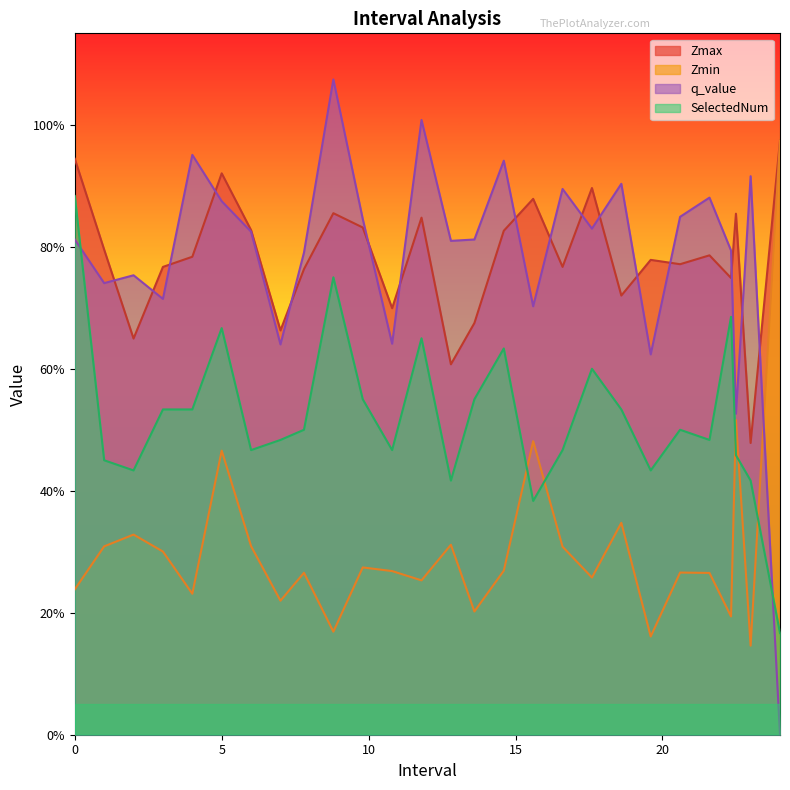

Reading right to left, extract all data points from this chart.

Zmax: 1.0	0.5	0.9	0.7	0.8	0.8	0.8	0.7	0.9	0.8	0.9	0.8	0.7	0.6	0.8	0.7	0.8	0.9	0.8	0.7	0.8	0.9	0.8	0.8	0.6	0.8	0.9
Zmin: 1.0	0.1	0.5	0.2	0.3	0.3	0.2	0.3	0.3	0.3	0.5	0.3	0.2	0.3	0.3	0.3	0.3	0.2	0.3	0.2	0.3	0.5	0.2	0.3	0.3	0.3	0.2
q_value: 0.0	0.9	0.5	0.8	0.9	0.8	0.6	0.9	0.8	0.9	0.7	0.9	0.8	0.8	1.0	0.6	0.8	1.1	0.8	0.6	0.8	0.9	1.0	0.7	0.8	0.7	0.8
SelectedNum: 0.2	0.4	0.5	0.7	0.5	0.5	0.4	0.5	0.6	0.5	0.4	0.6	0.5	0.4	0.7	0.5	0.5	0.8	0.5	0.5	0.5	0.7	0.5	0.5	0.4	0.5	0.9